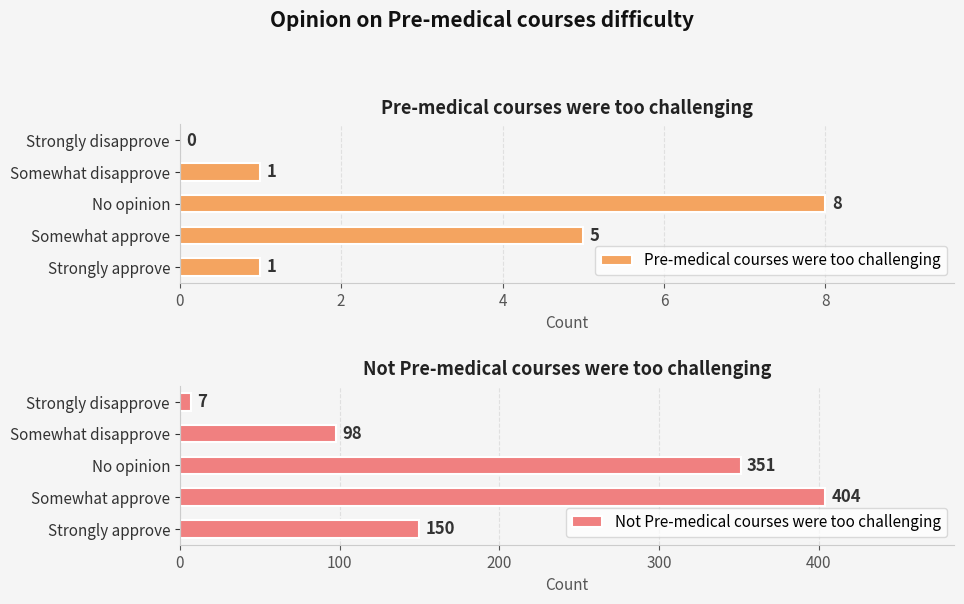

The value of Not Pre-medical courses were too challenging at Somewhat approve is 574. True or false?

False